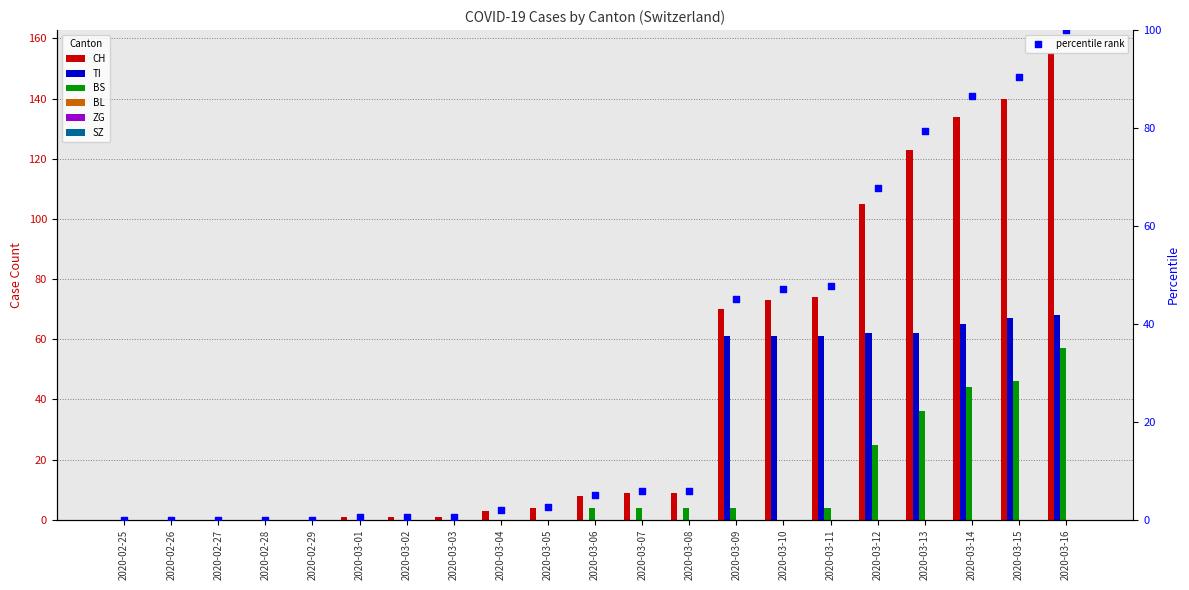

Is the value of CH at 2020-03-14 greater than the value of TI at 2020-03-08?

Yes